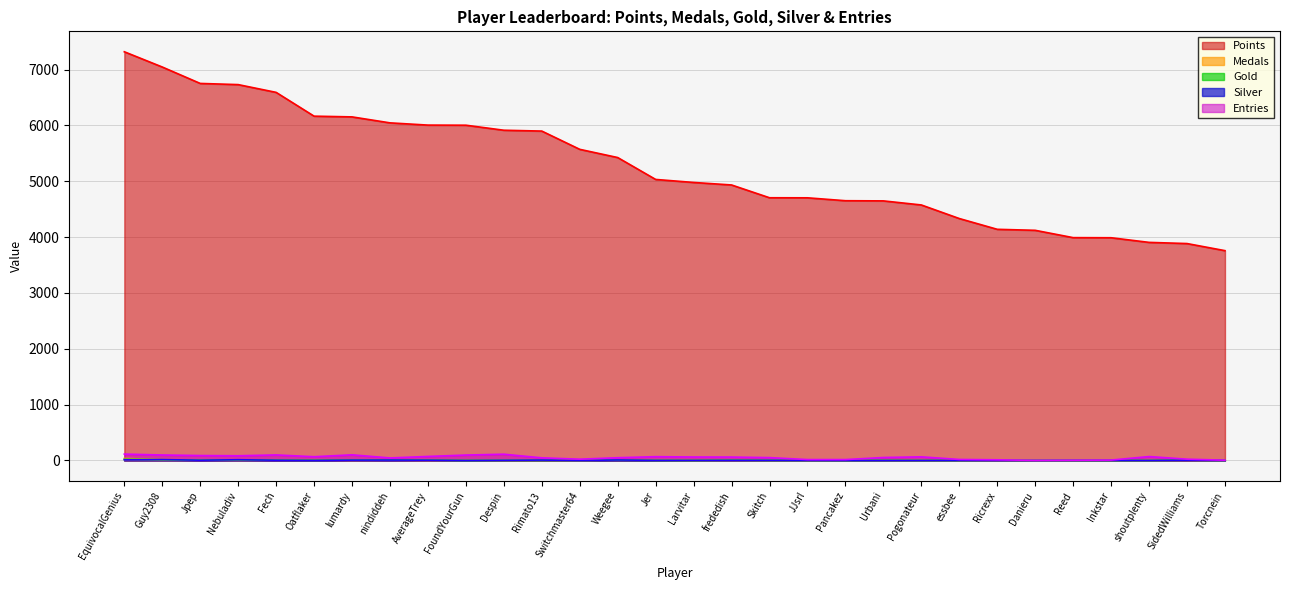

How many interior local peaks does the Entries series have?

6